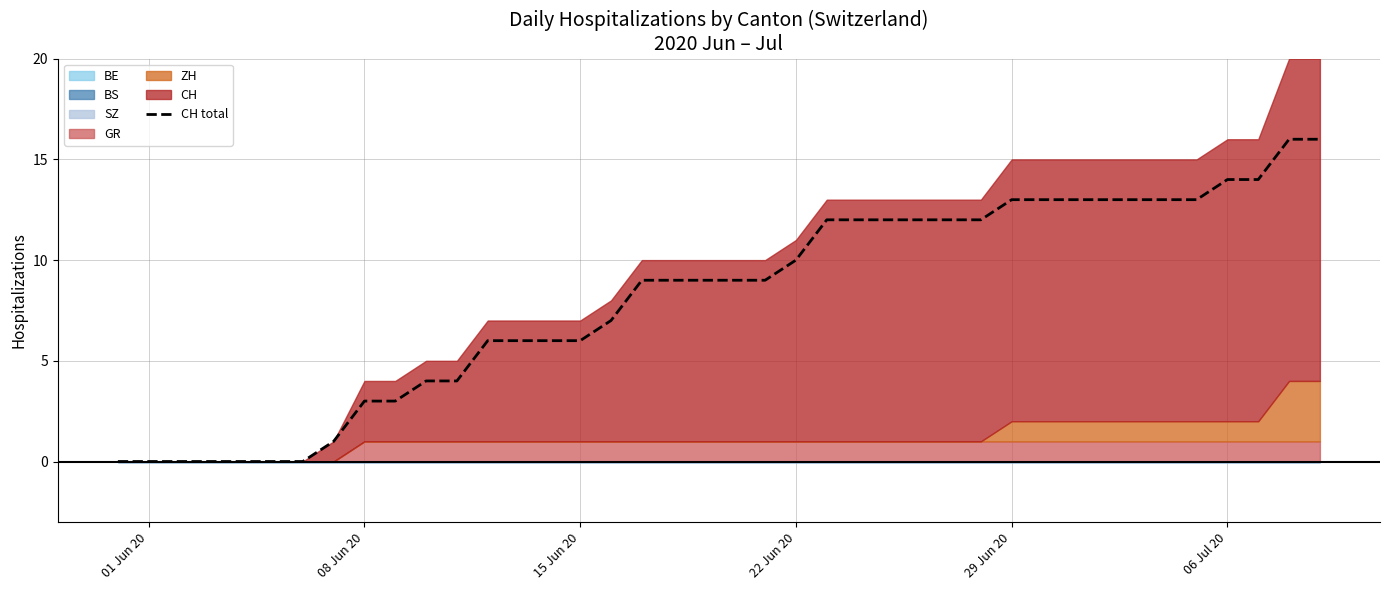

Is it true that CH total equals 16 at 22 Jun 20?

False